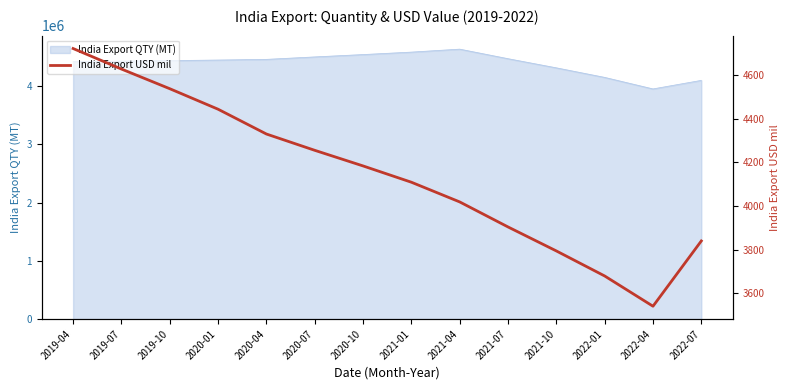

How many lines are shown in the chart?

1